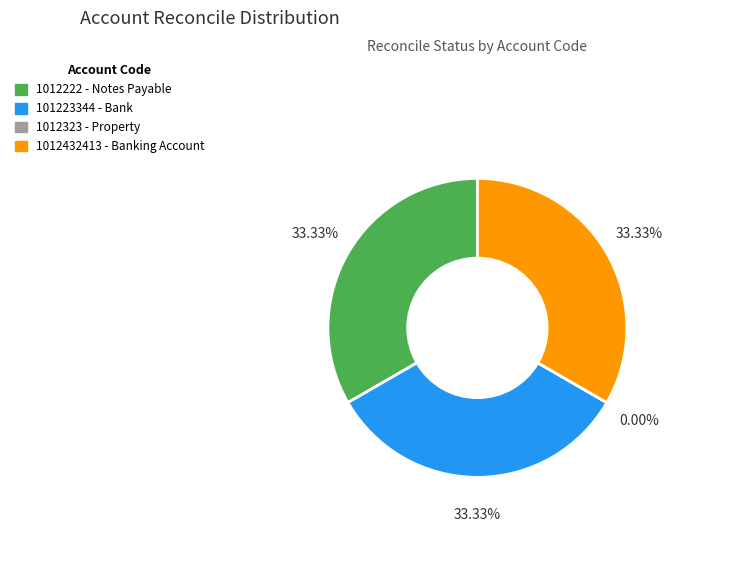

What is the ratio of the value at 1012222 to the value at 101223344?

1.0